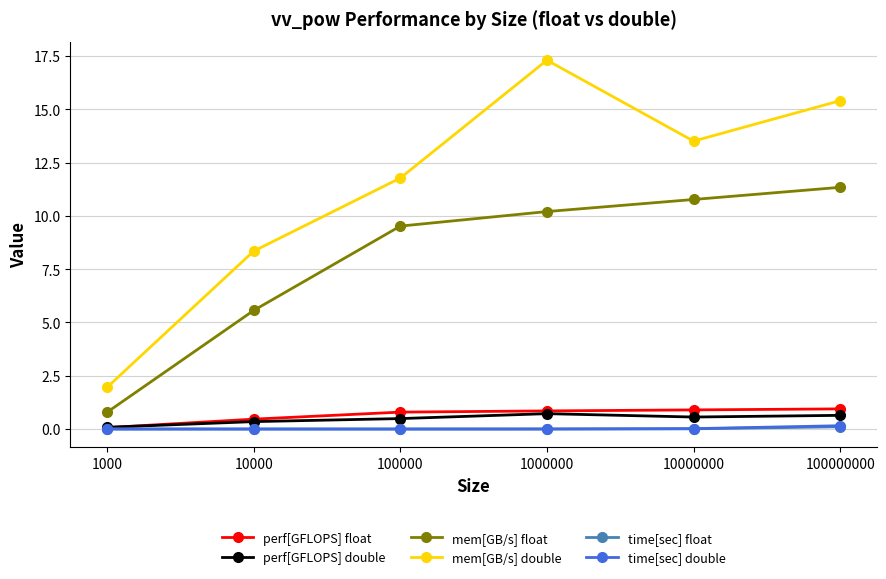

What is the maximum value shown in the chart?

17.3